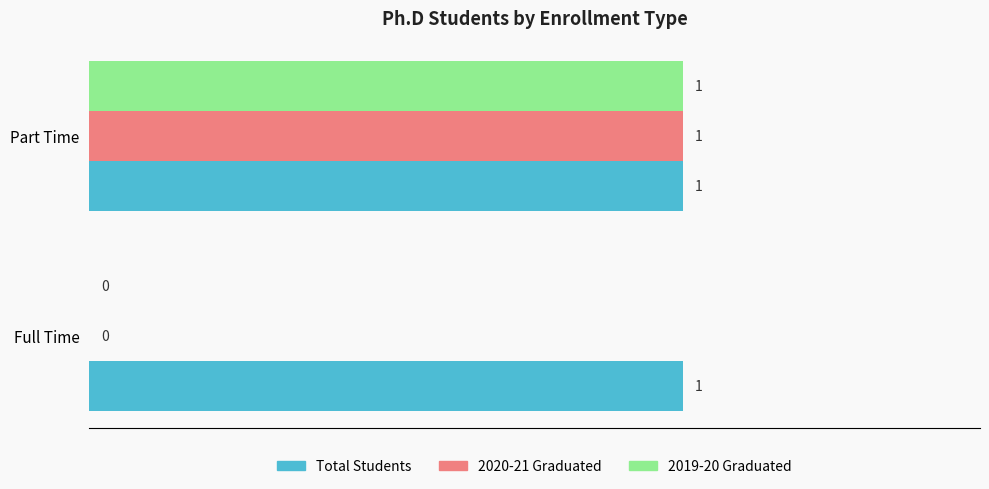

At which category is the sum across all series the highest?

Part Time